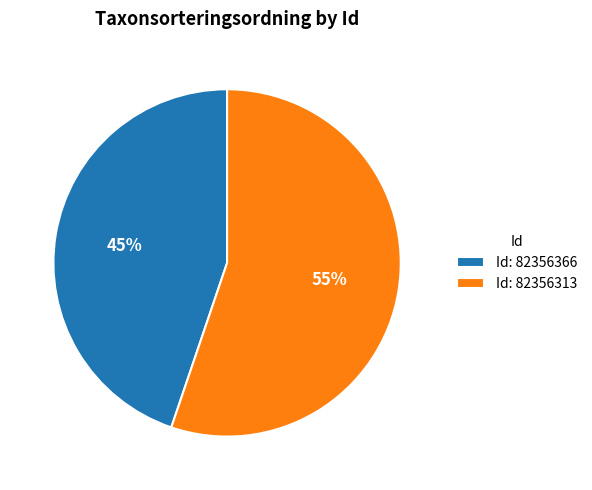

True or false: Id: 82356366 accounts for 45% of the total.

True